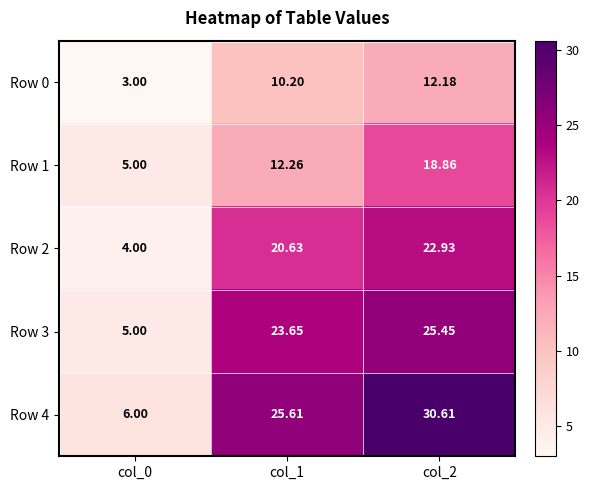

Is the value of Row 1 at col_2 greater than the value of Row 4 at col_1?

No